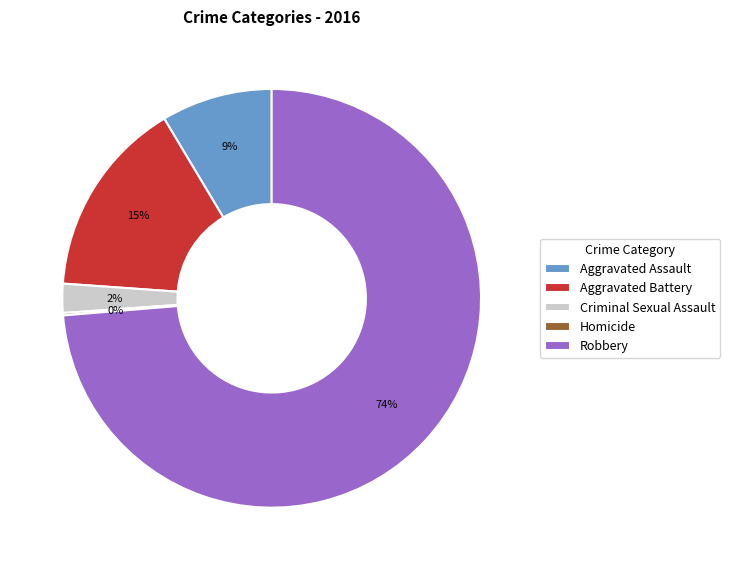

To the nearest percent, what is the difference between the largest and smallest slice percentages?

74%